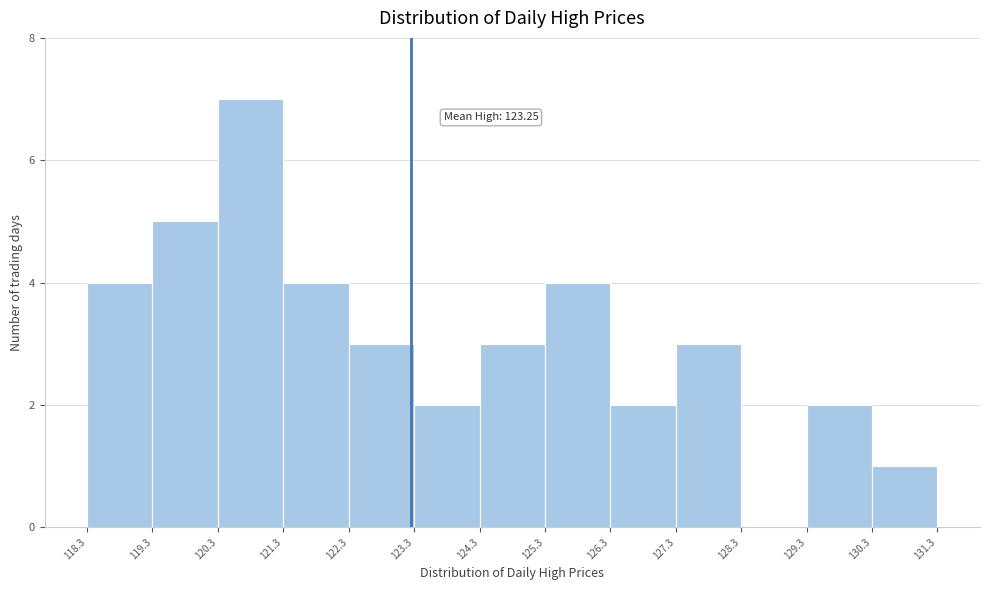

Over which range of the x-axis is the bar tallest?

120.3 to 121.3